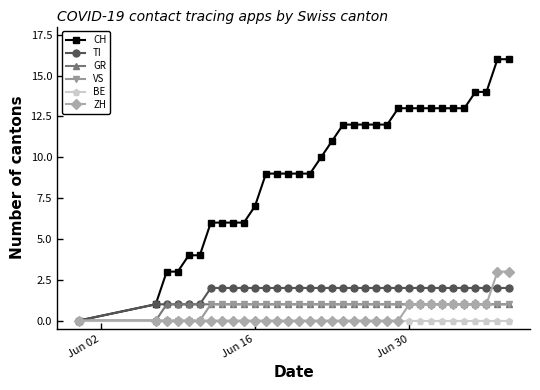

What is the value of the TI point at the 30th from the left?

2